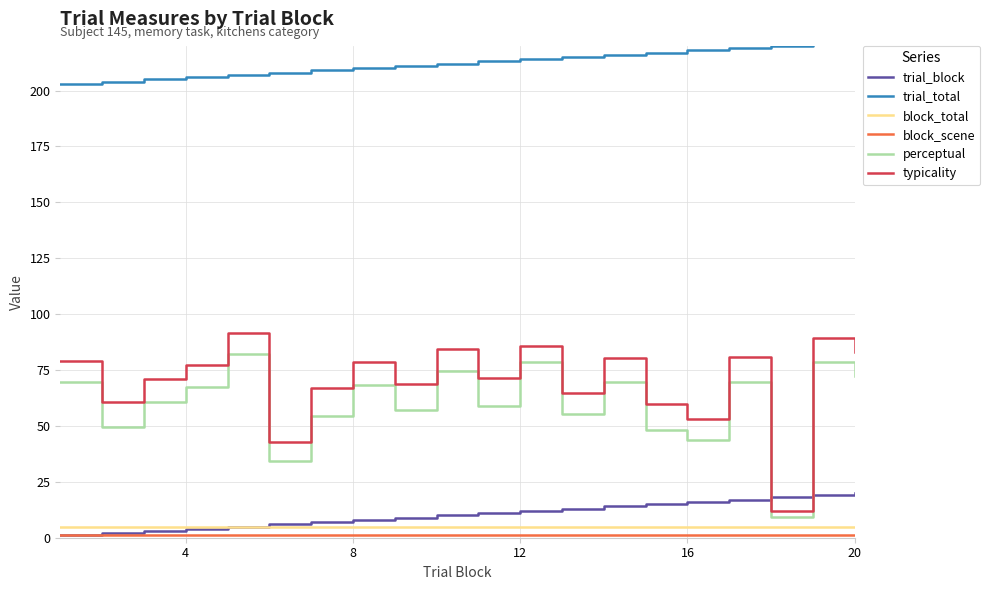

True or false: trial_total and perceptual cross at least once.

False